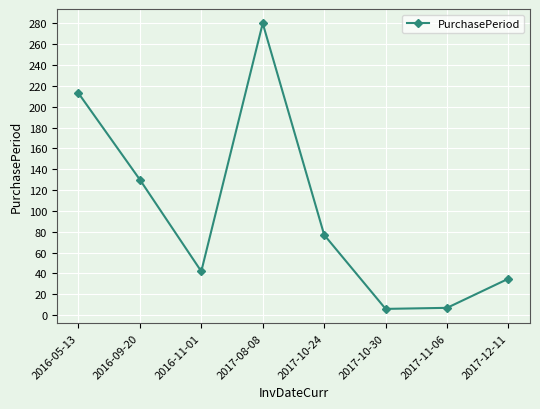

What is the change in value from 2017-08-08 to 2017-12-11?

-245